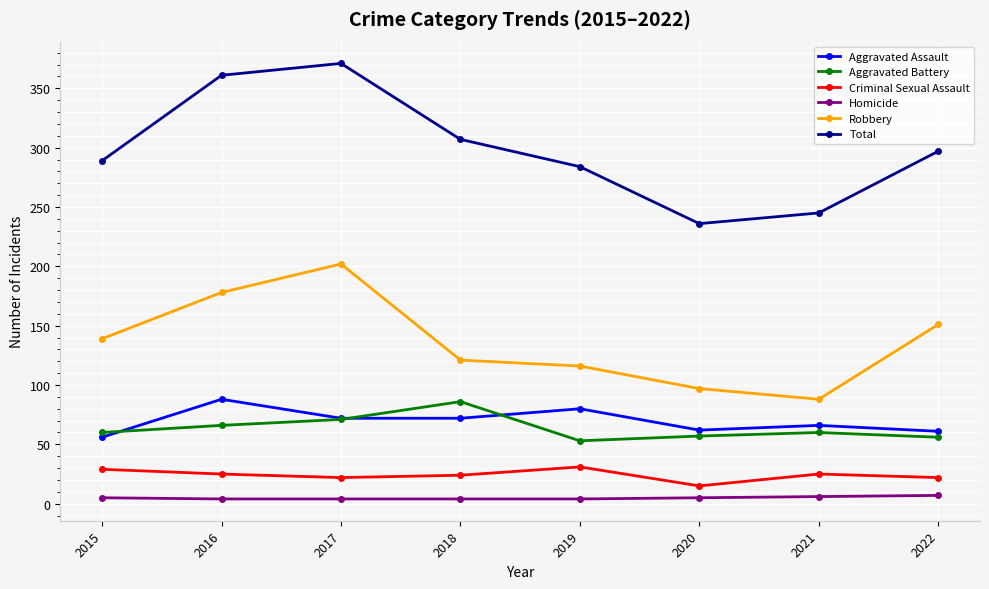

At which label is Robbery closest to 145?

2015